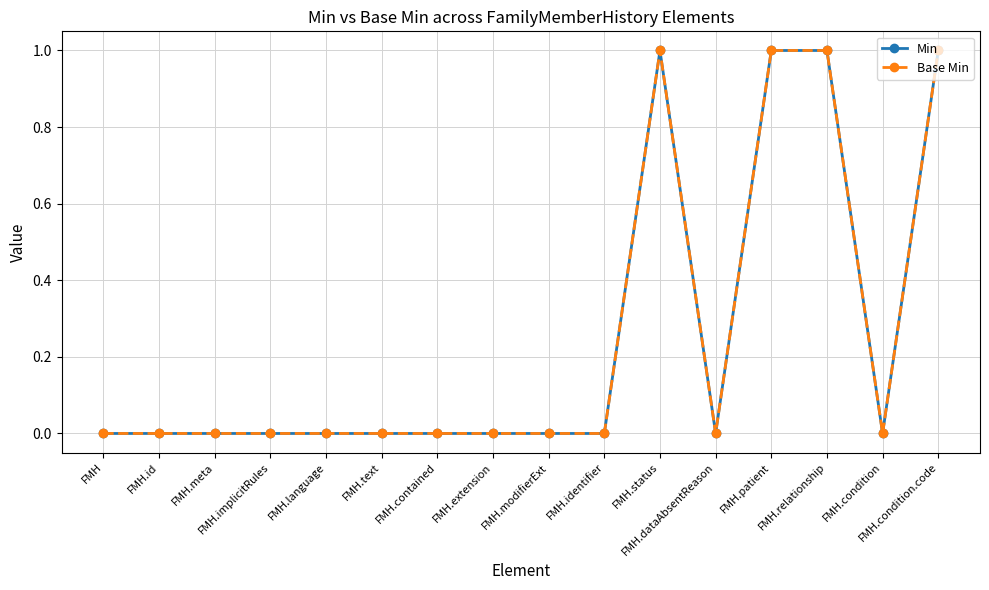

Reading left to right, transcribe all the data shown in this chart.

Min: 0	0	0	0	0	0	0	0	0	0	1	0	1	1	0	1
Base Min: 0	0	0	0	0	0	0	0	0	0	1	0	1	1	0	1